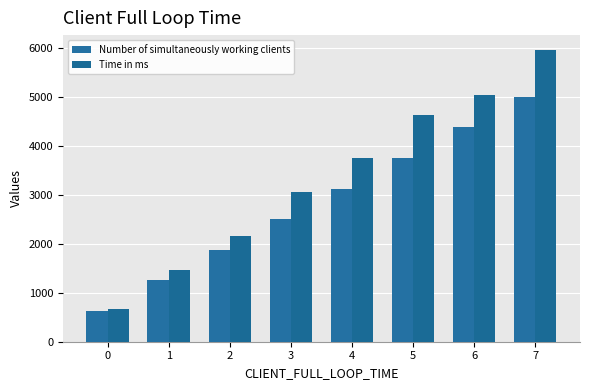

What is the highest value of the Number of simultaneously working clients series?

5000.0